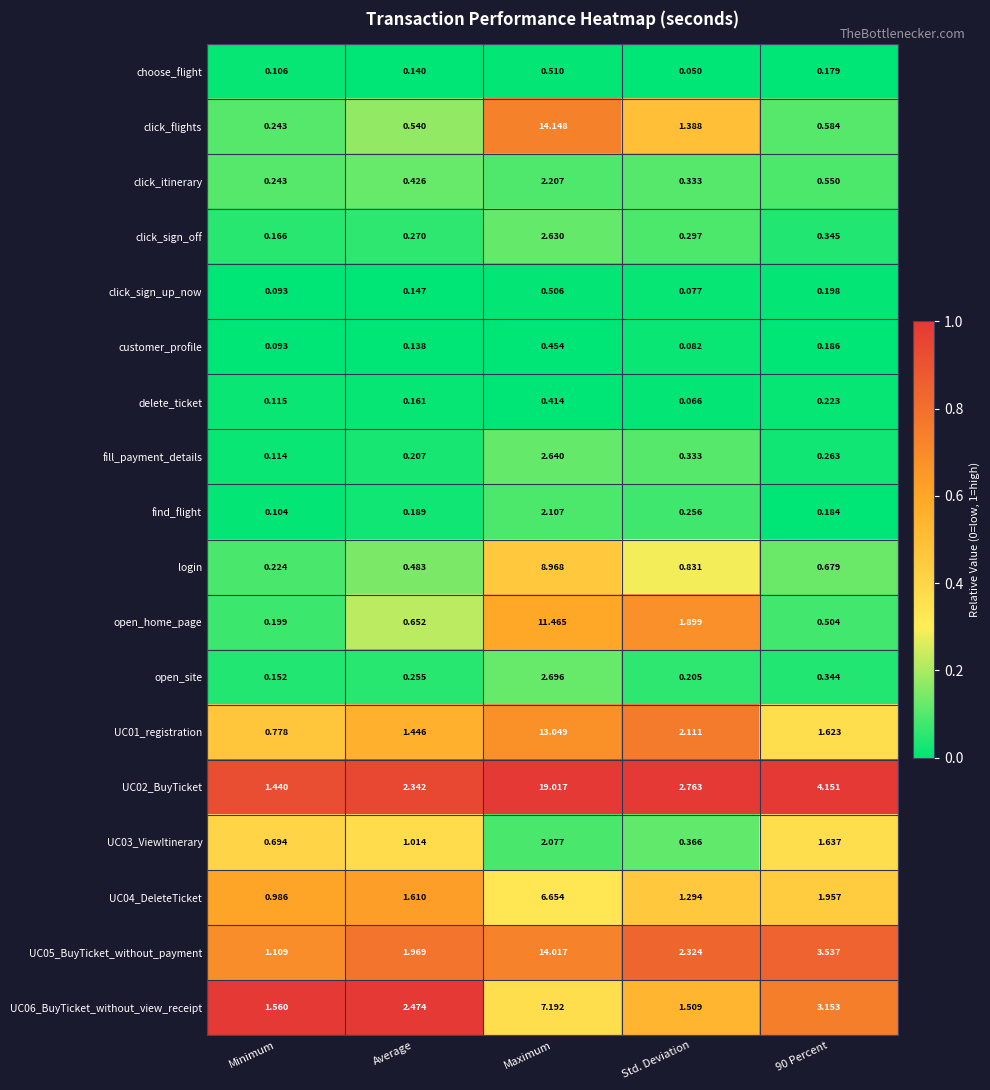

Which label corresponds to the largest value in the chart?

Maximum